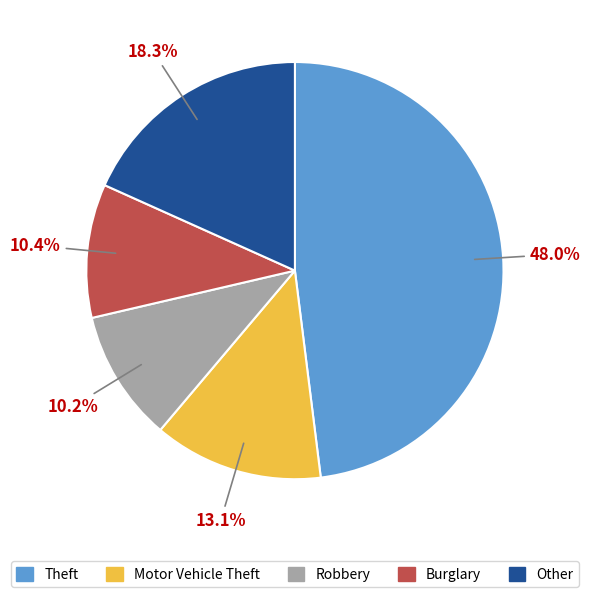

Is there any slice that represents more than half of the pie?

No